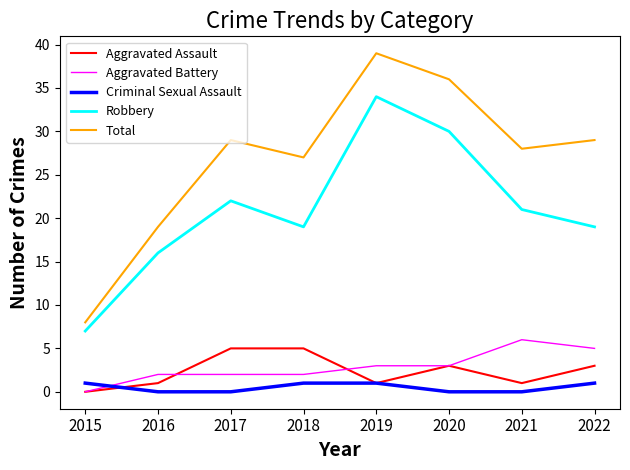

Which series has the largest total across all categories?

Total